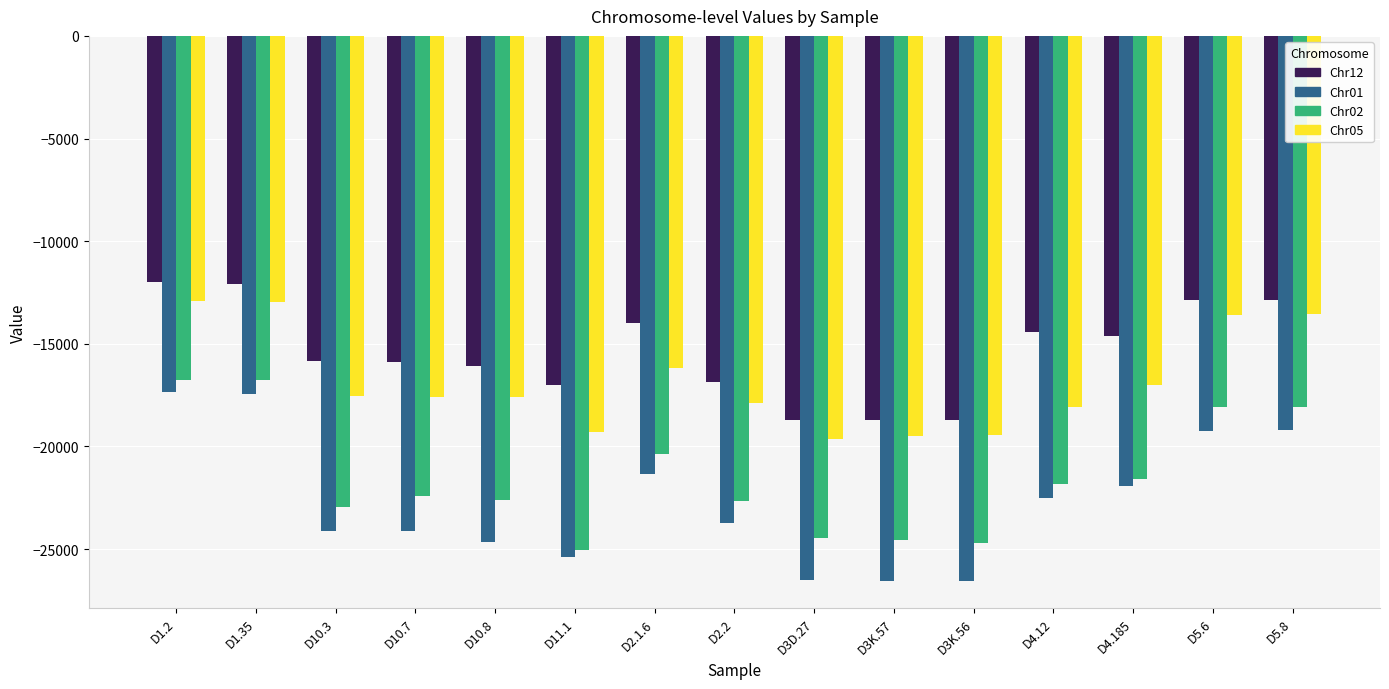

Rank the series by their average value, from highest to lowest.

Chr12, Chr05, Chr02, Chr01